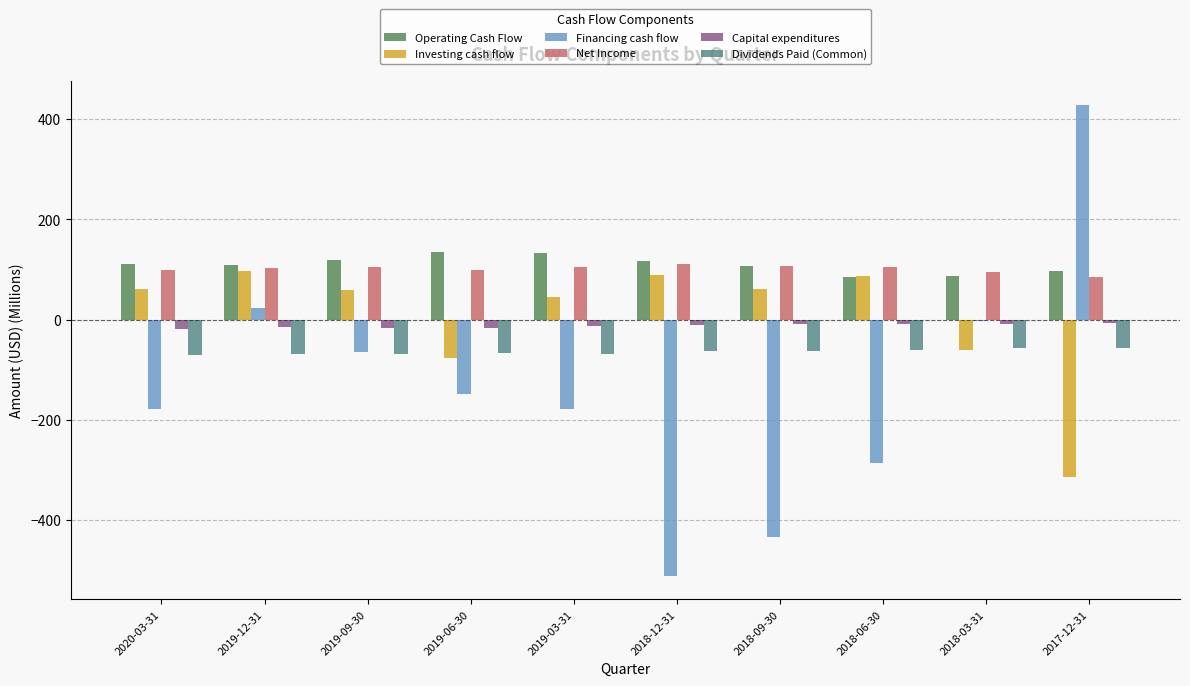

How many distinct data groups are displayed?

6